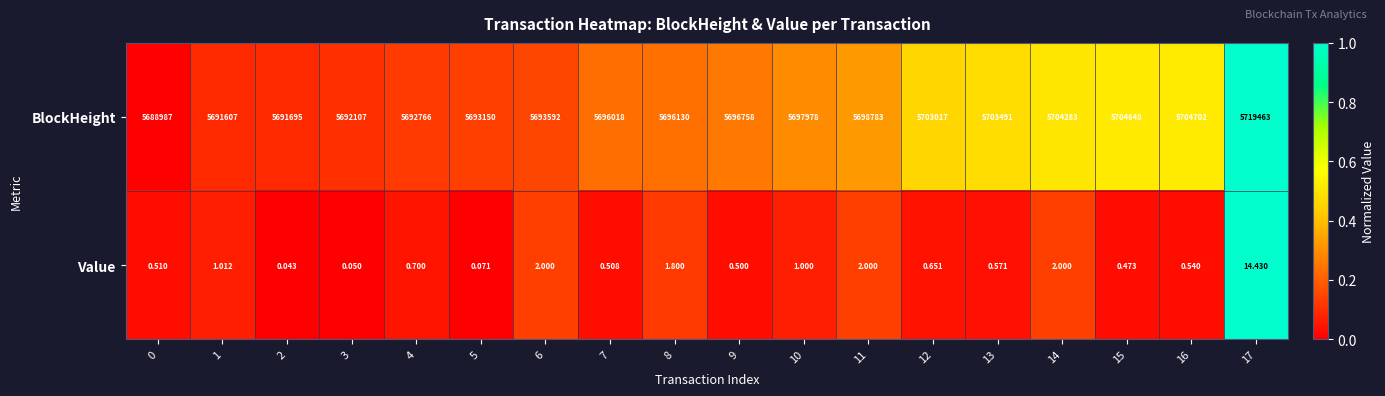

Which series has the largest range (max minus min)?

BlockHeight